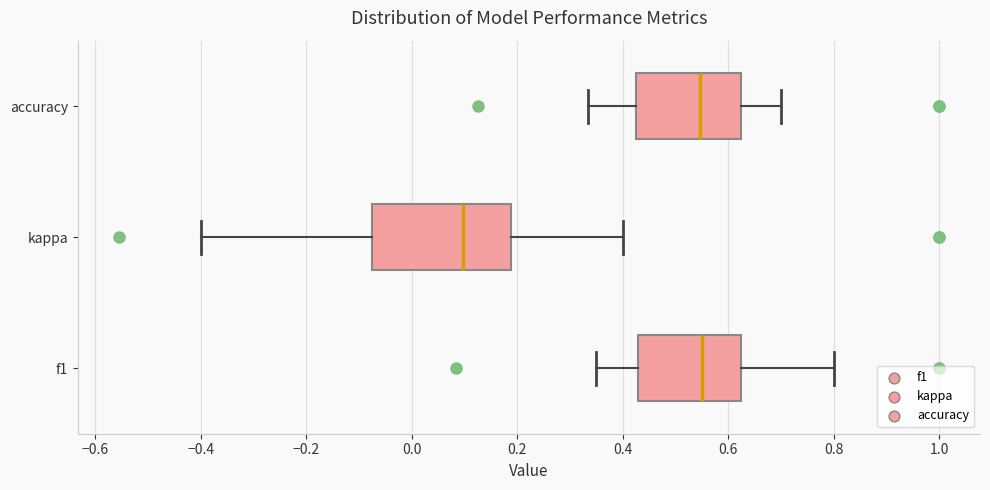

Reading bottom to top, transcribe this box plot: for each box, give where its median line is, the range the box spans, and where its two whiskers end, as read against the x-axis. The values are not printed on the chart, so give them approximately, as read against the axis.

f1: median 0.54, box 0.42 to 0.62, whiskers 0.36 to 0.80
kappa: median 0.10, box -0.08 to 0.18, whiskers -0.40 to 0.40
accuracy: median 0.54, box 0.42 to 0.62, whiskers 0.34 to 0.70